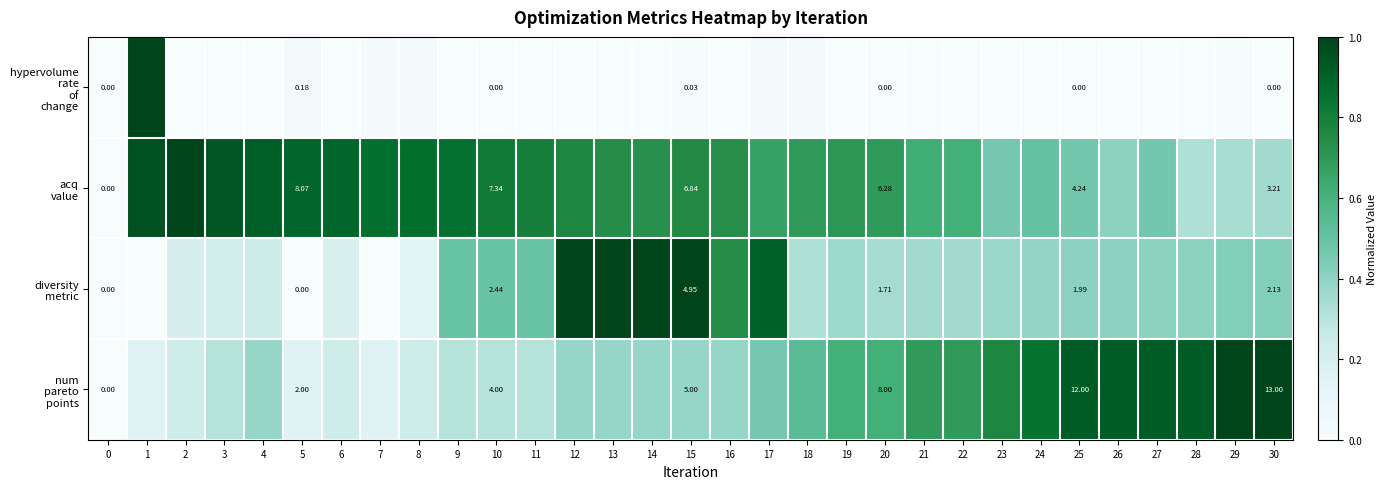

At which category is the sum across all series the highest?

12